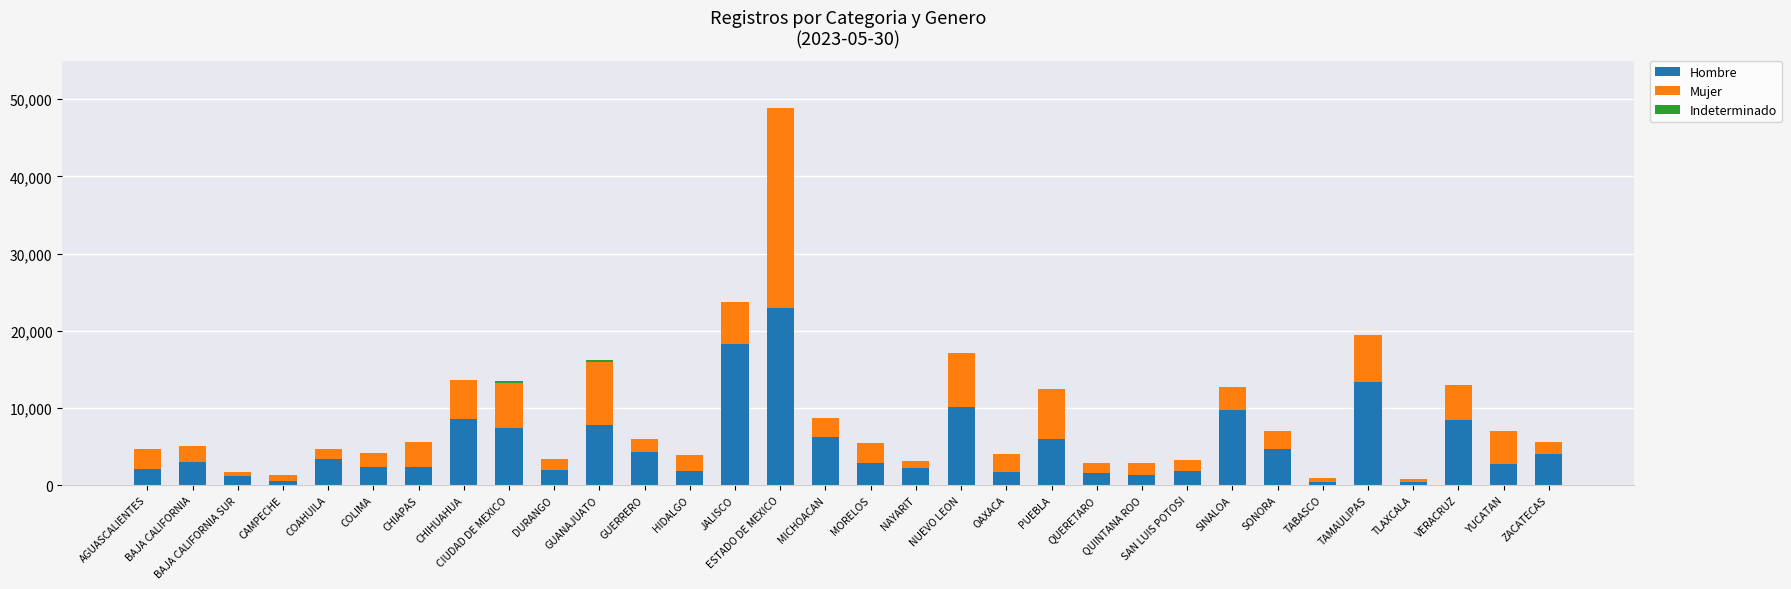

At which category is the sum across all series the highest?

ESTADO DE MEXICO